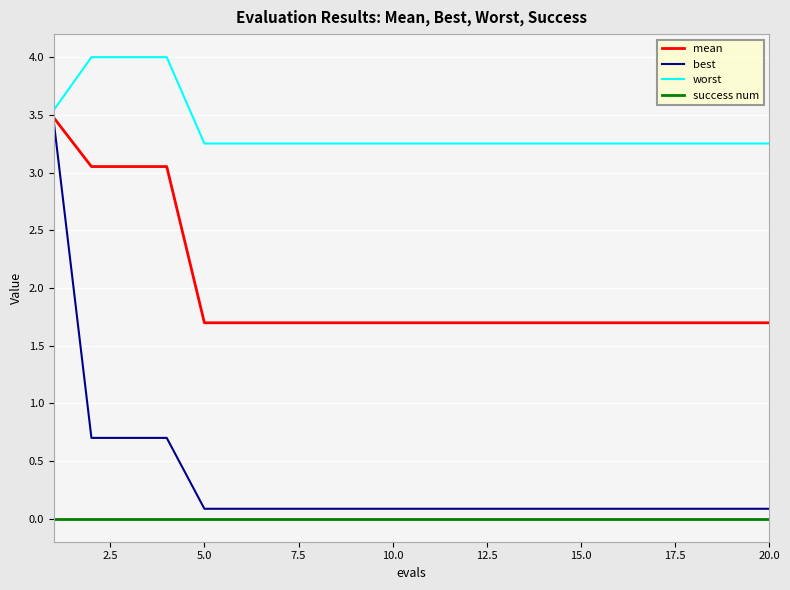

What is the highest value of the mean series?

3.5